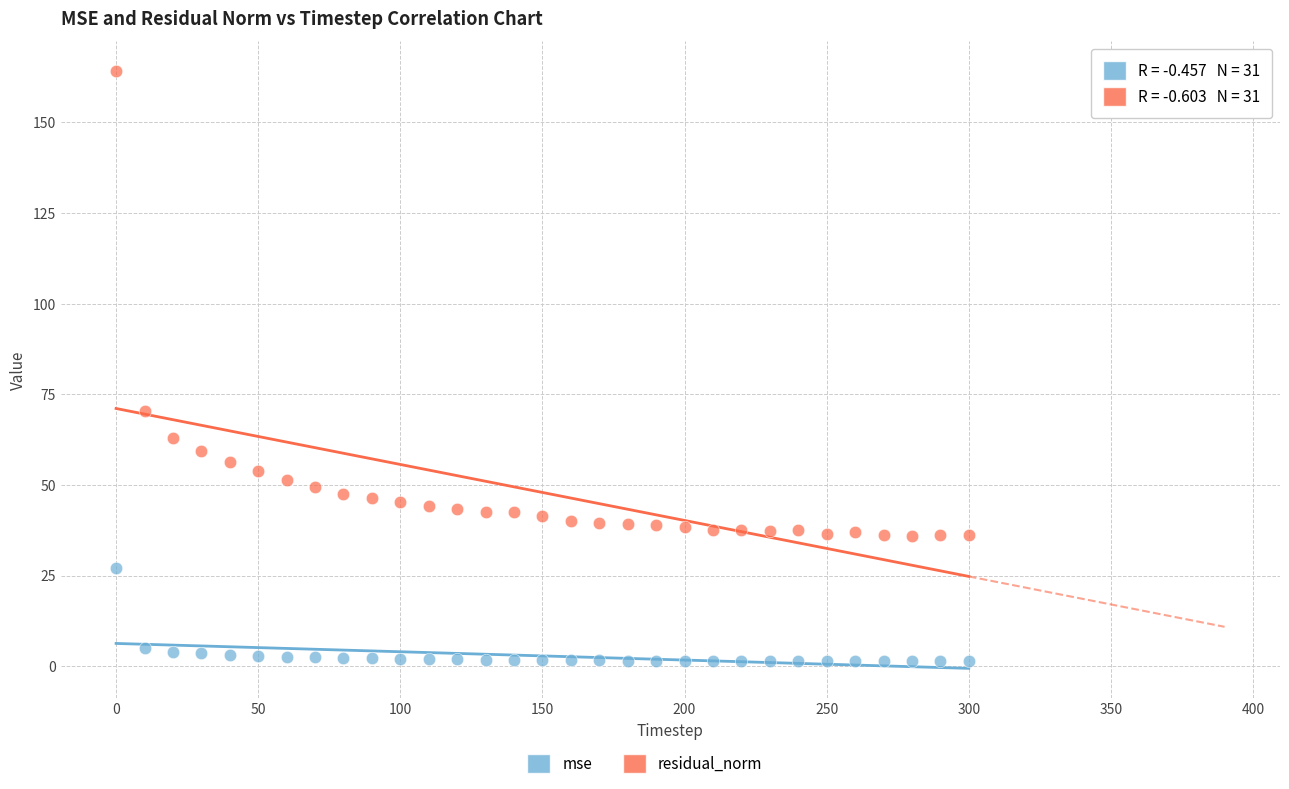

Which series reaches the maximum Y coordinate?

residual_norm